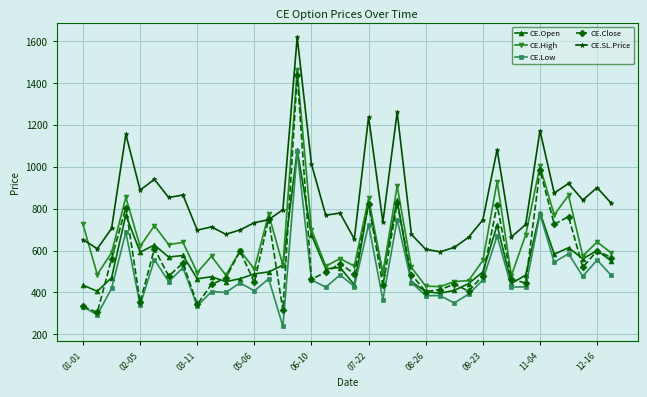

Which series has the largest total across all categories?

CE.SL.Price